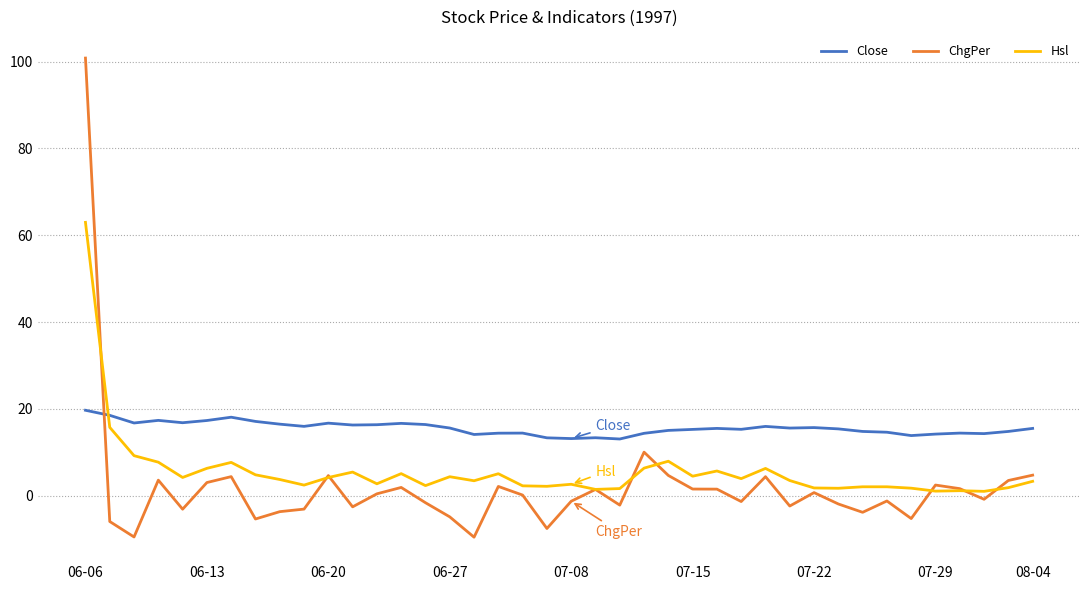

Which series has the largest total across all categories?

Close